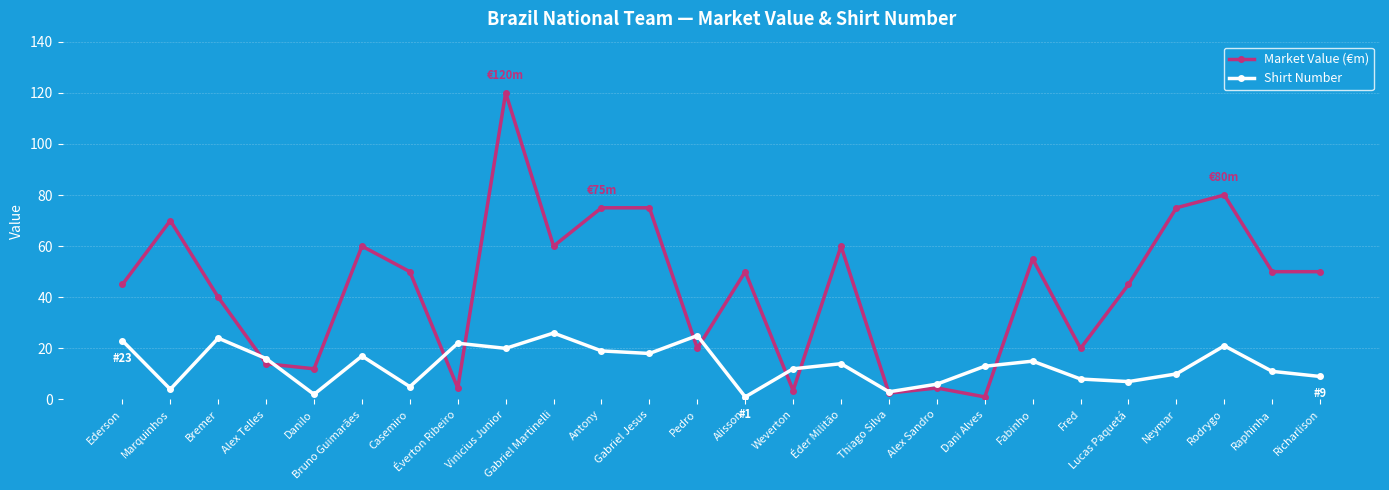

Reading left to right, extract all data points from this chart.

Market Value (€m): Ederson=45.0	Marquinhos=70.0	Bremer=40.0	Alex Telles=14.0	Danilo=12.0	Bruno Guimarães=60.0	Casemiro=50.0	Éverton Ribeiro=4.5	Vinicius Junior=120.0	Gabriel Martinelli=60.0	Antony=75.0	Gabriel Jesus=75.0	Pedro=20.0	Alisson=50.0	Weverton=3.5	Éder Militão=60.0	Thiago Silva=2.5	Alex Sandro=4.5	Dani Alves=1.0	Fabinho=55.0	Fred=20.0	Lucas Paquetá=45.0	Neymar=75.0	Rodrygo=80.0	Raphinha=50.0	Richarlison=50.0
Shirt Number: Ederson=23.0	Marquinhos=4.0	Bremer=24.0	Alex Telles=16.0	Danilo=2.0	Bruno Guimarães=17.0	Casemiro=5.0	Éverton Ribeiro=22.0	Vinicius Junior=20.0	Gabriel Martinelli=26.0	Antony=19.0	Gabriel Jesus=18.0	Pedro=25.0	Alisson=1.0	Weverton=12.0	Éder Militão=14.0	Thiago Silva=3.0	Alex Sandro=6.0	Dani Alves=13.0	Fabinho=15.0	Fred=8.0	Lucas Paquetá=7.0	Neymar=10.0	Rodrygo=21.0	Raphinha=11.0	Richarlison=9.0